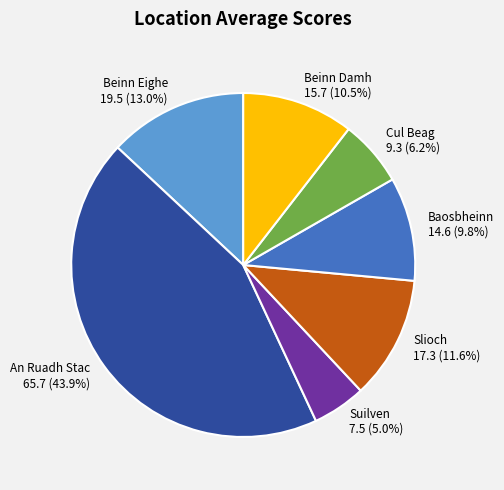

Rank the categories by value from highest to lowest.

An Ruadh Stac, Beinn Eighe, Slioch, Beinn Damh, Baosbheinn, Cul Beag, Suilven